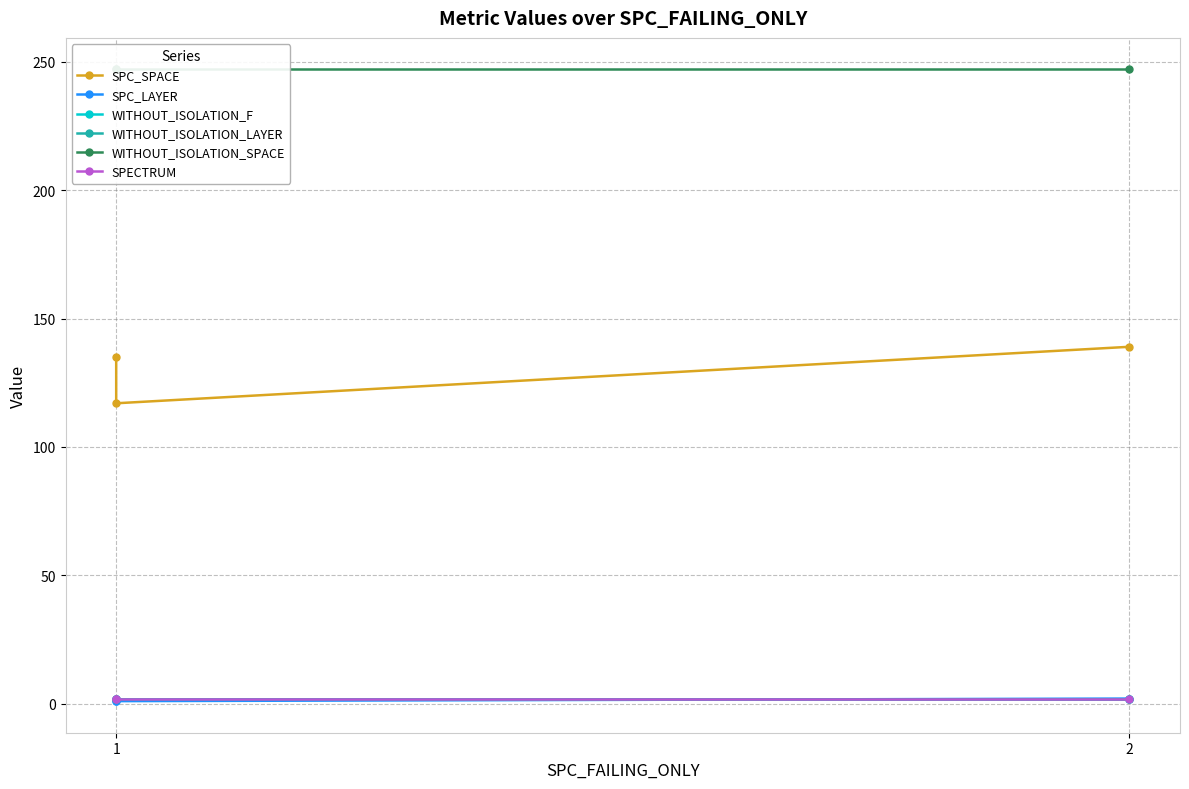

What is the difference between the maximum and second lowest values in the SPC_LAYER series?

1